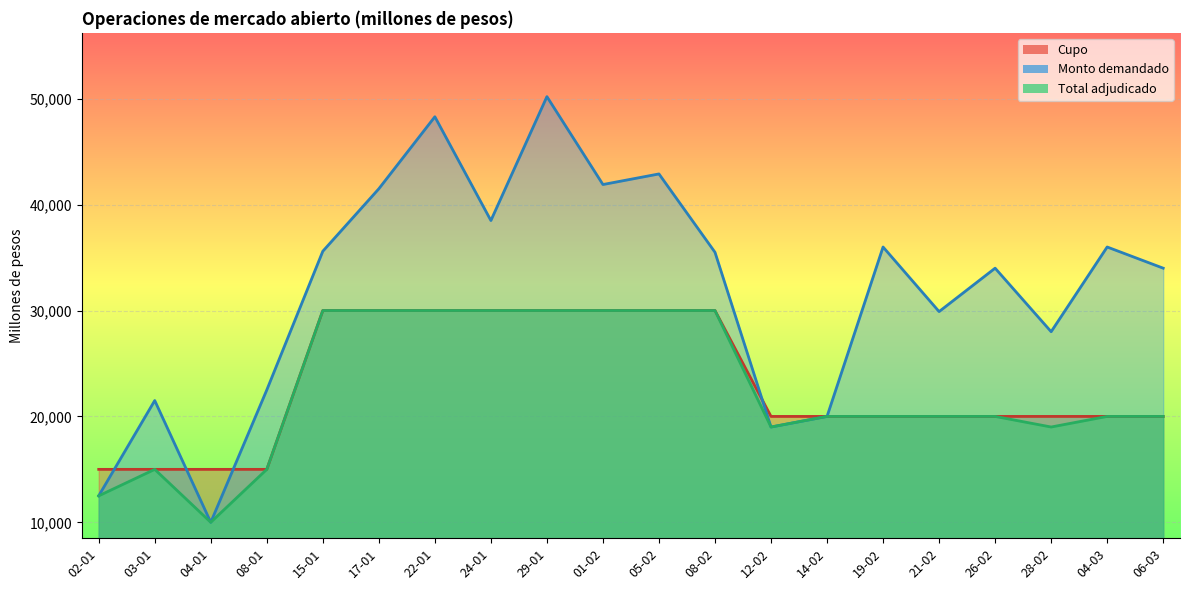

Where does the Cupo series first go above 20000?

15-01